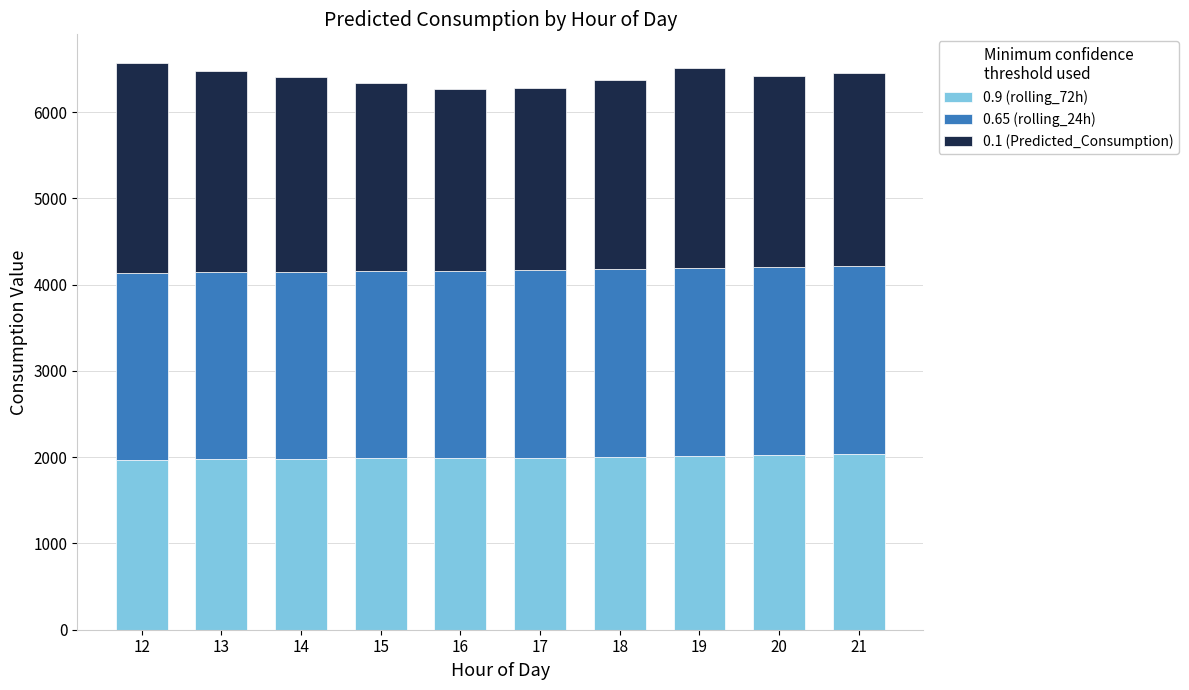

What is the total value across all series at 20?

6423.6